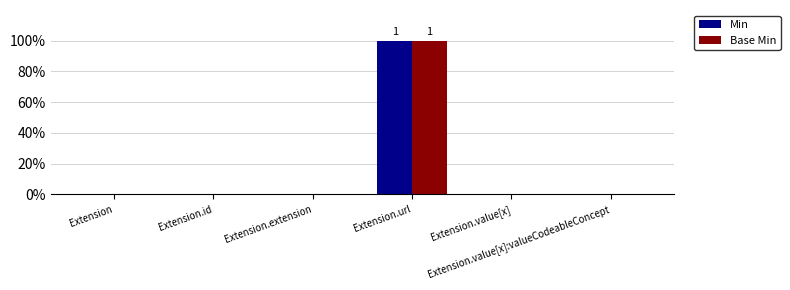

Which series changed the most between Extension.url and Extension.value[x]:valueCodeableConcept?

Min